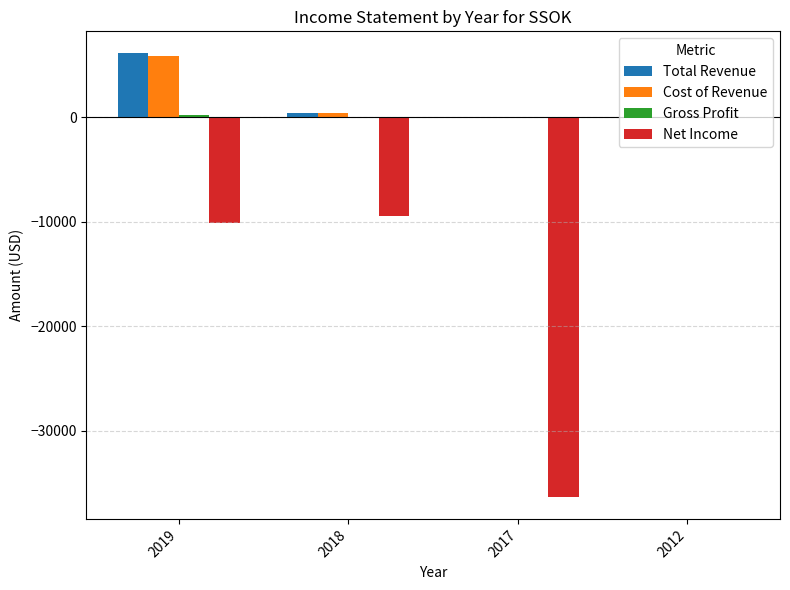

What is the greatest value displayed?

6100